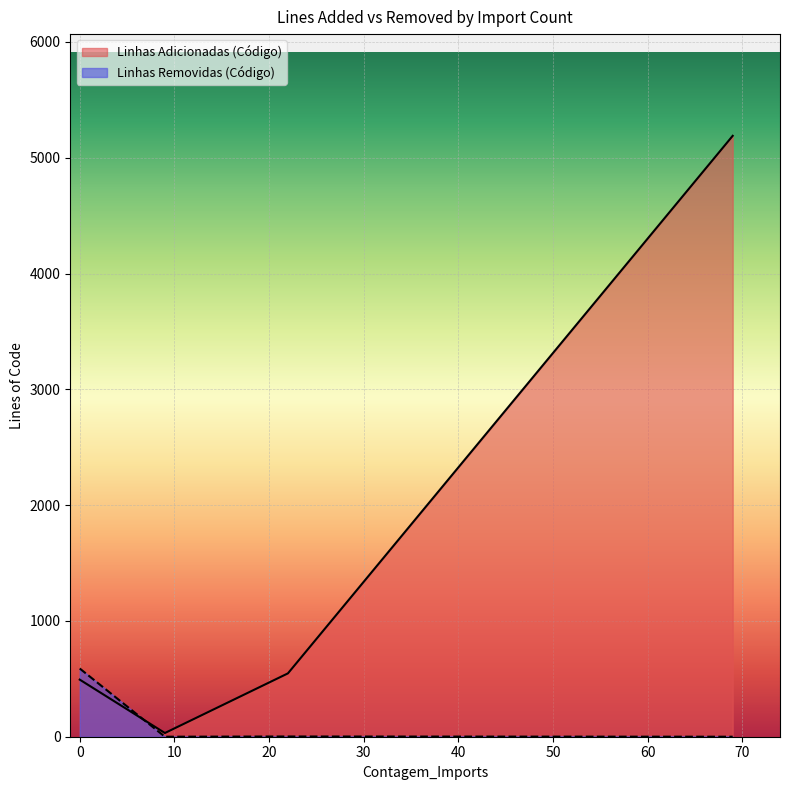

Rank the series by their average value, from lowest to highest.

Linhas Removidas (Código), Linhas Adicionadas (Código)